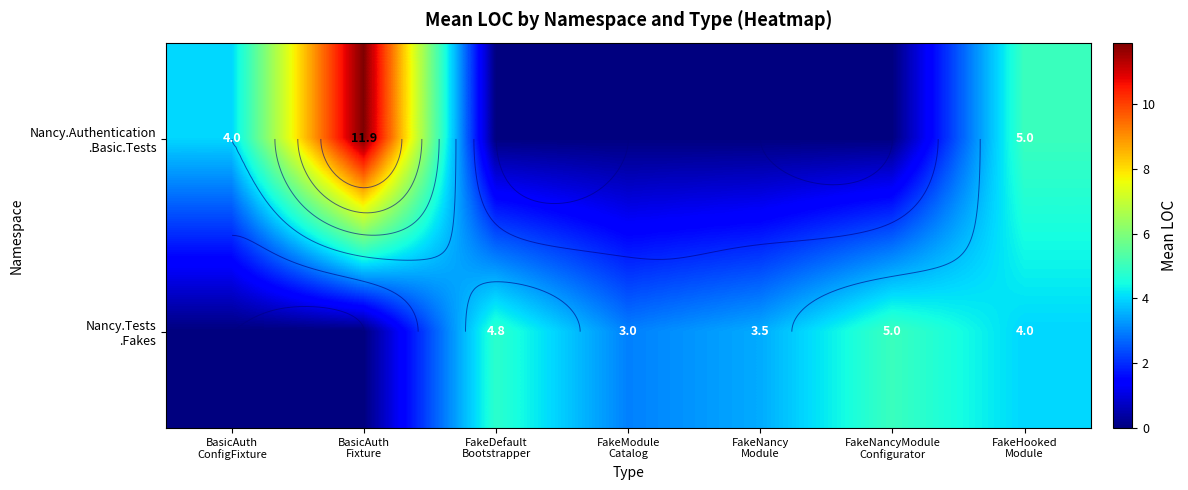

How many data points in Nancy.Tests .Fakes are above 3?

4